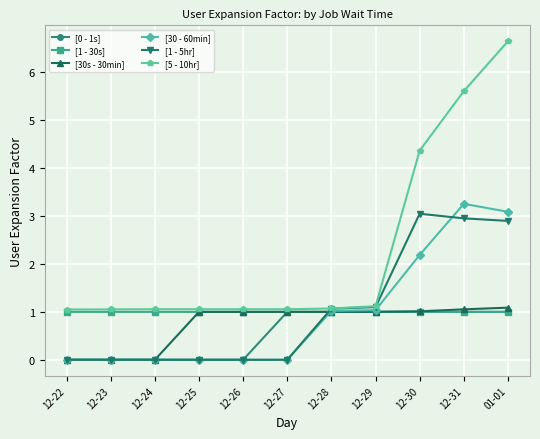

What is the difference between the [5 - 10hr] values at 12-29 and 12-24?

0.1